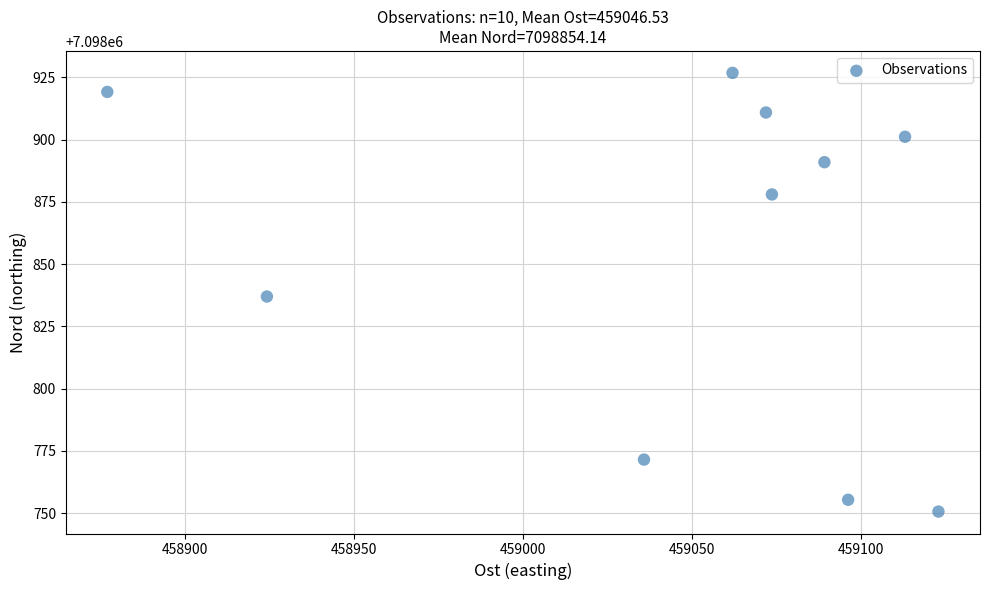

What is the range of X values (max minus min)?

245.9